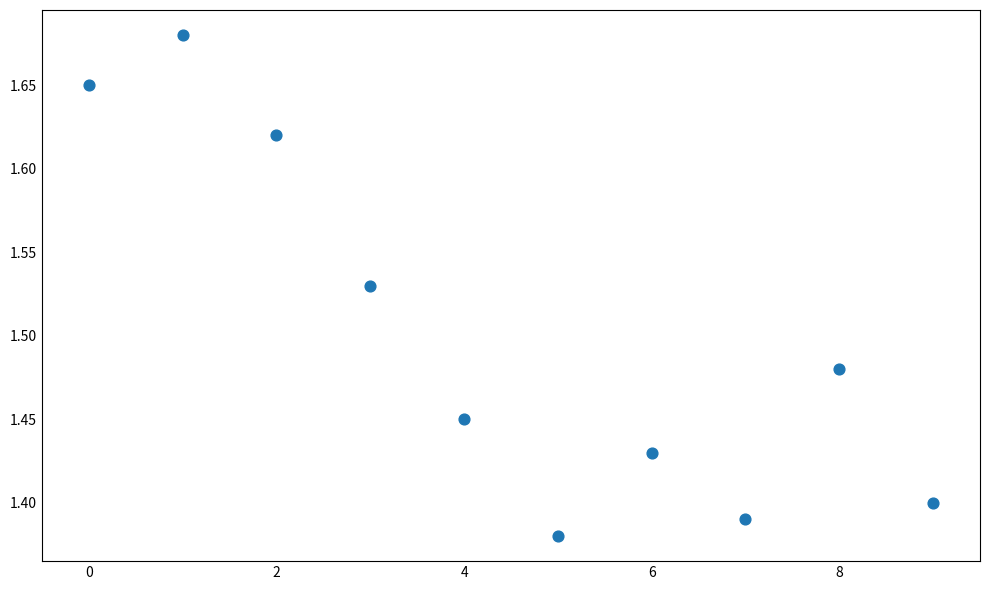

What is the range of Y values (max minus min)?

0.3